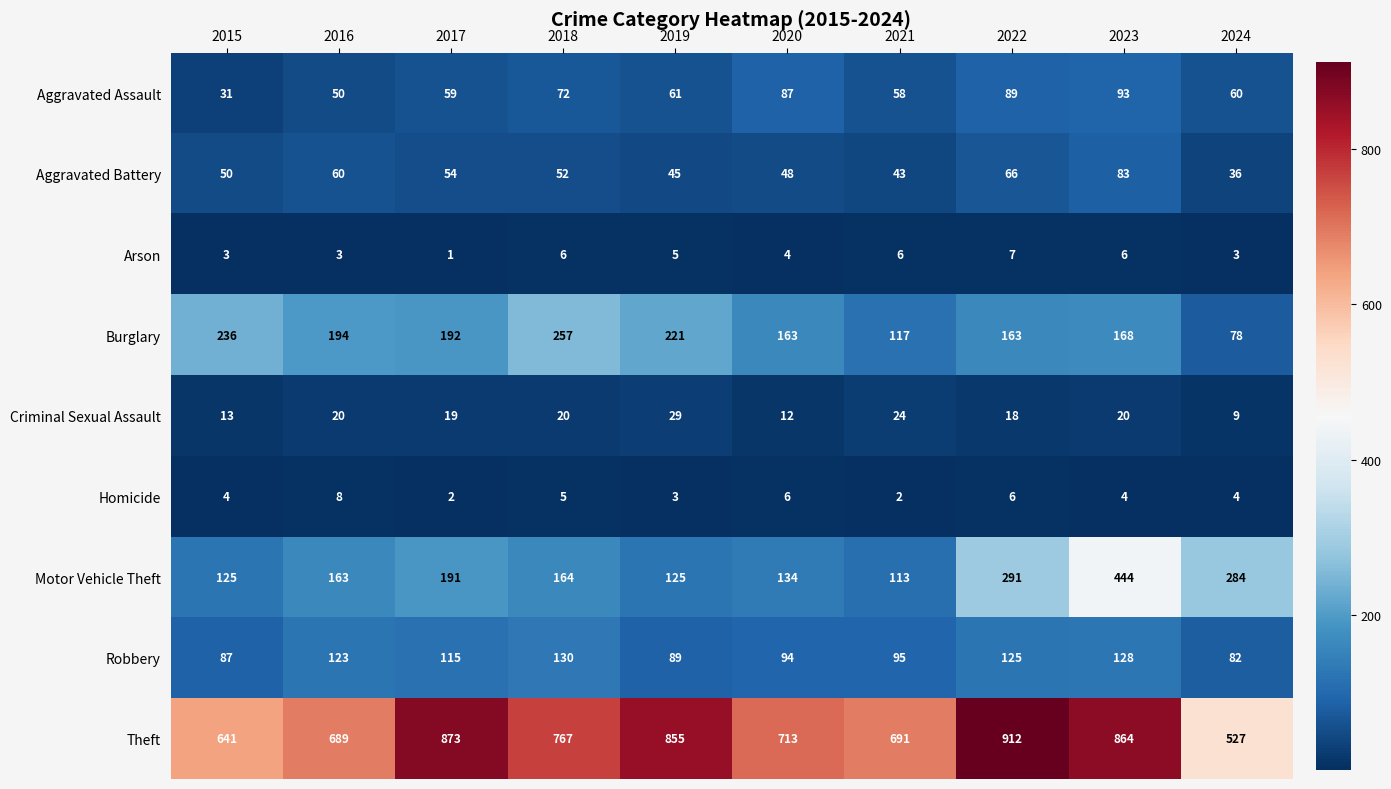

Which category has the lowest value in the Motor Vehicle Theft series?

2021